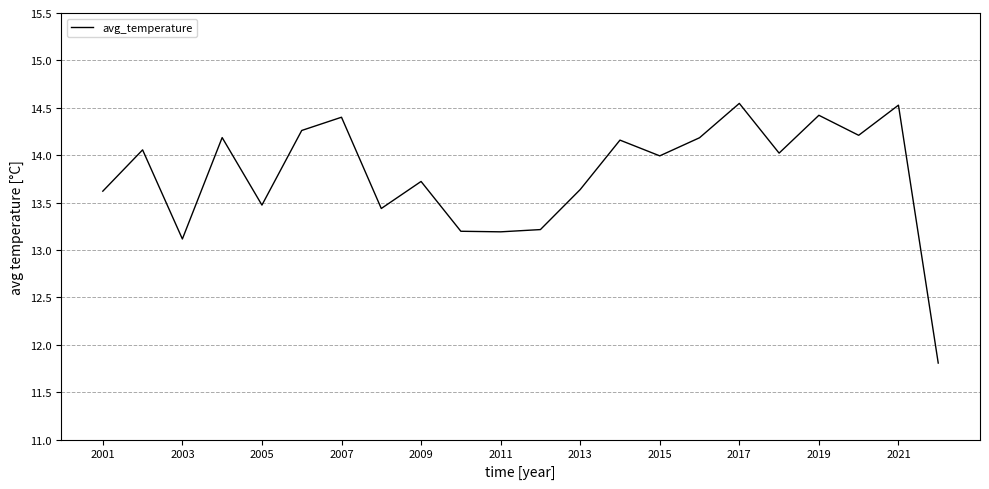

What is the difference between the maximum and minimum values?

2.7